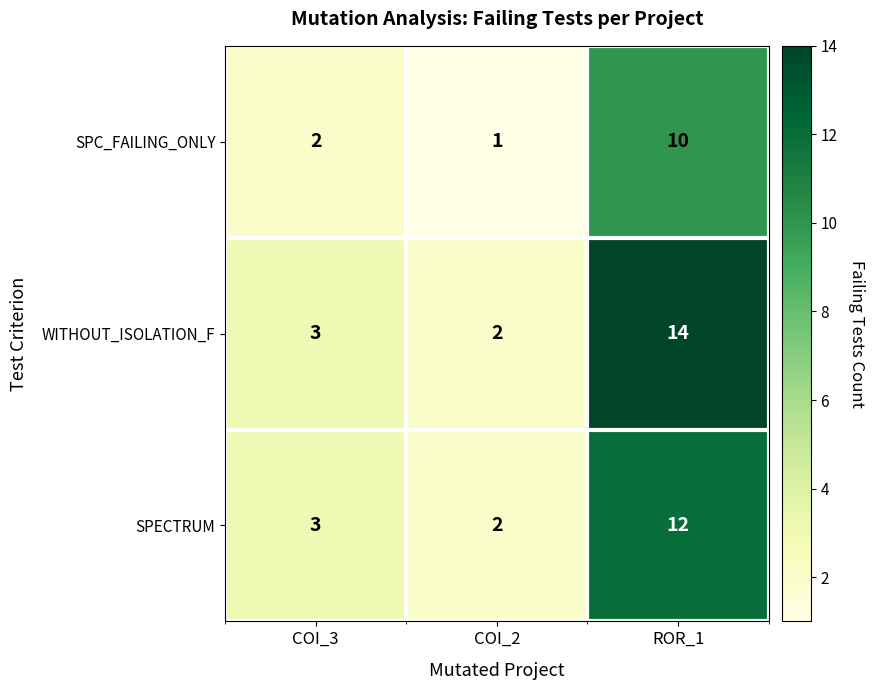

Reading left to right, what are all the values shown in this chart?

SPC_FAILING_ONLY: 2	1	10
WITHOUT_ISOLATION_F: 3	2	14
SPECTRUM: 3	2	12